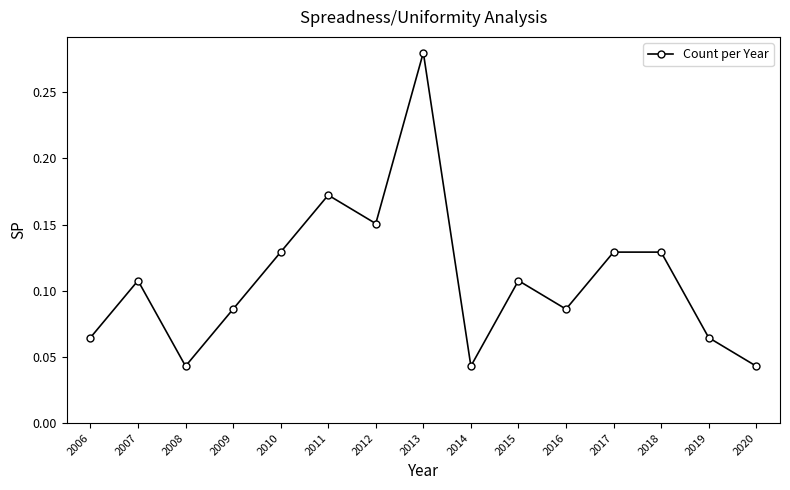

What is the sum of all values?

1.6